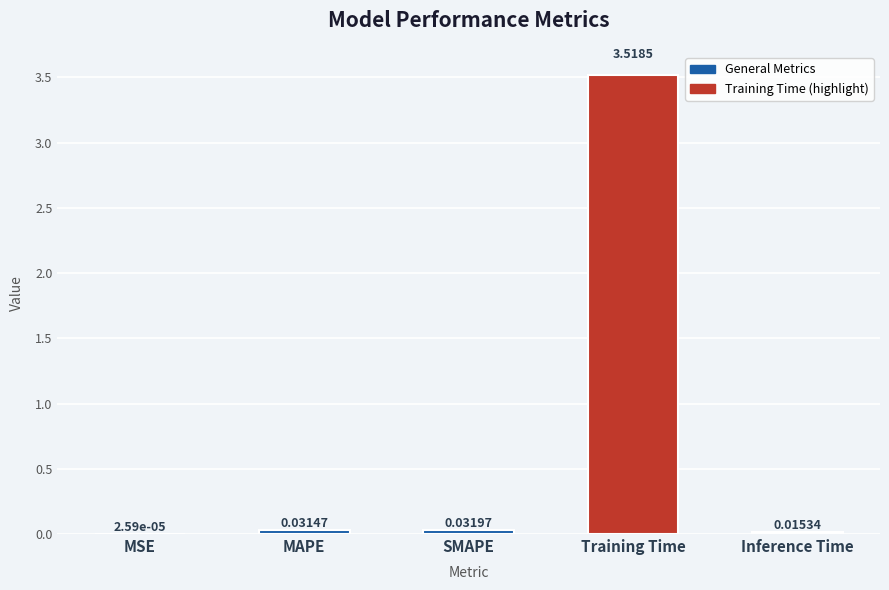

Where is the data nearest to the value 1?

SMAPE